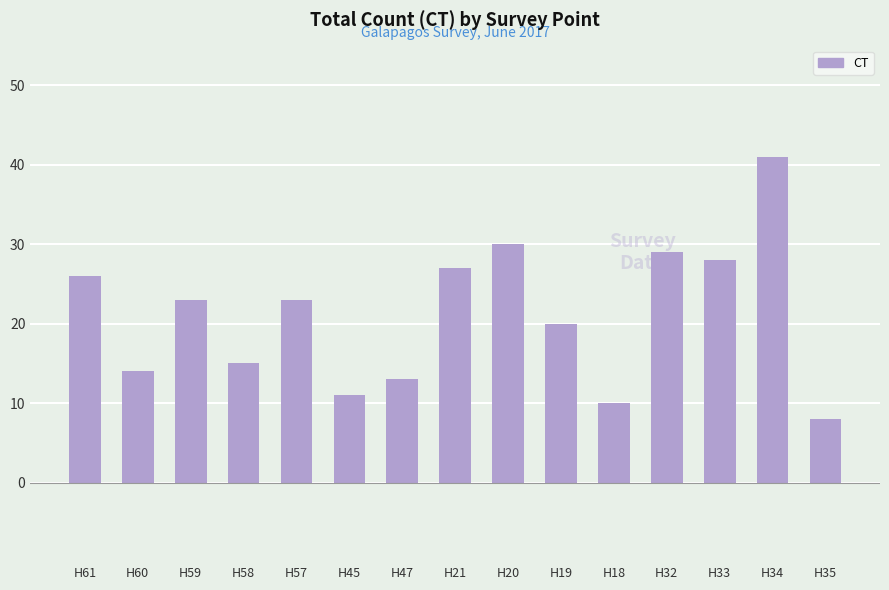

What is the value of the 13th bar from the left?

28